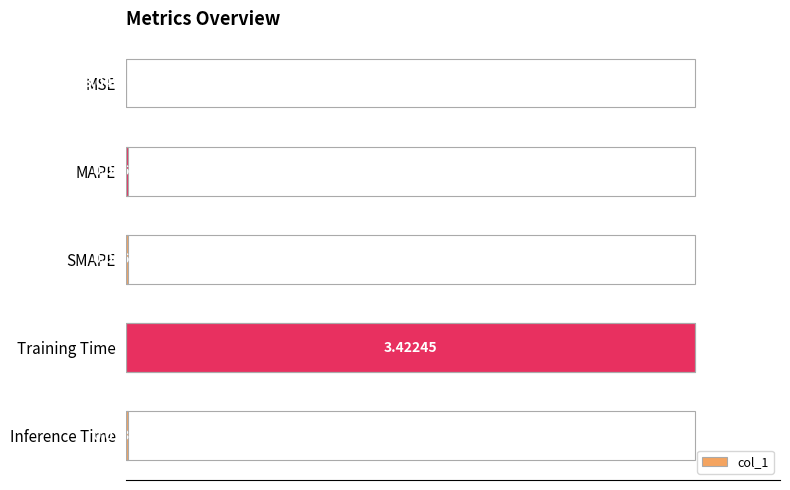

What is the sum of all values?

101.3